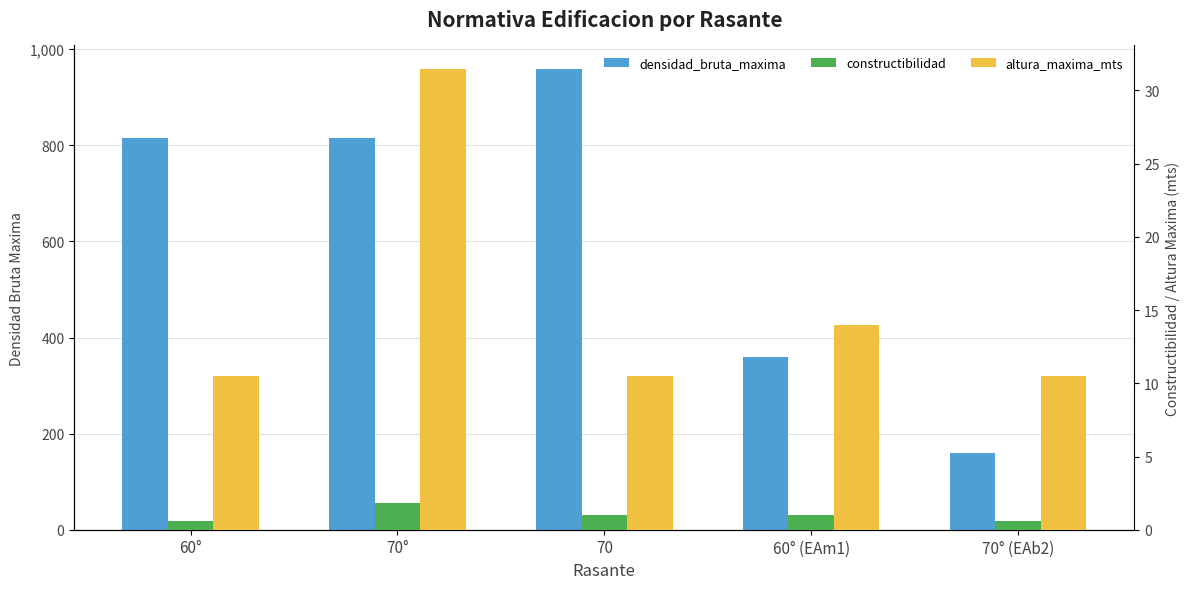

What value does the densidad_bruta_maxima series have at 60°?

816.0